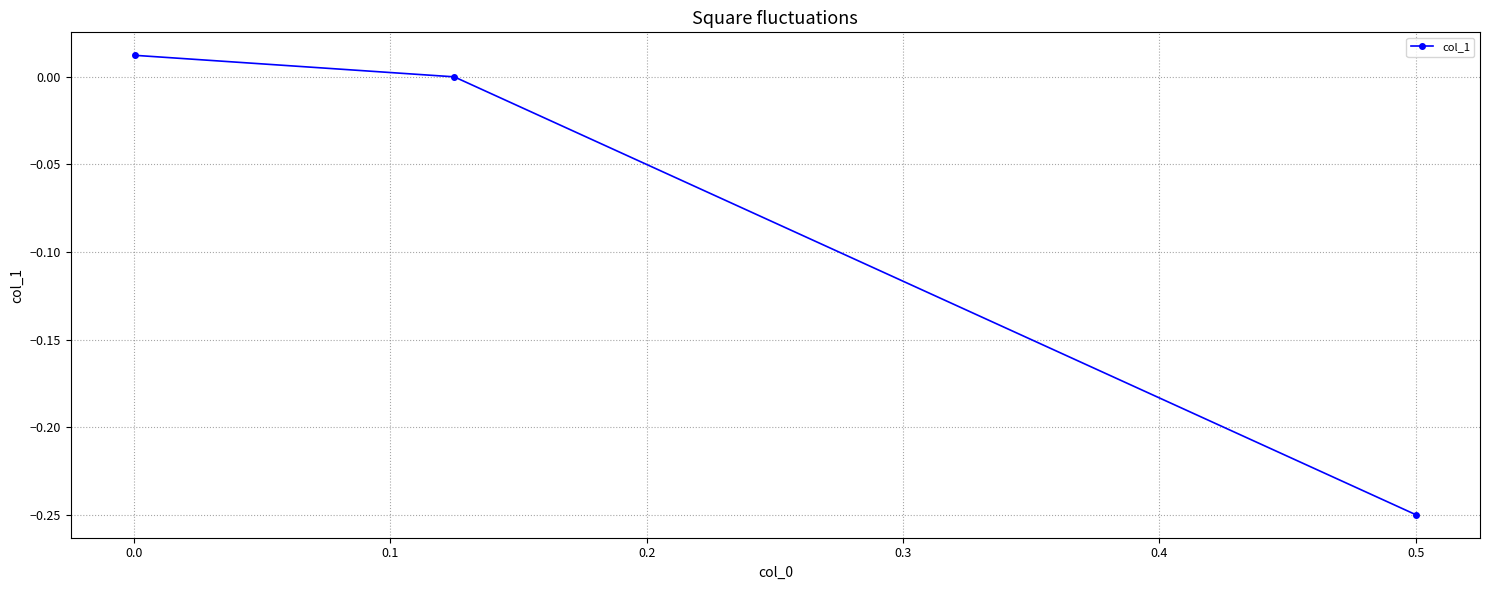

What is the difference between the maximum and minimum values?

0.3